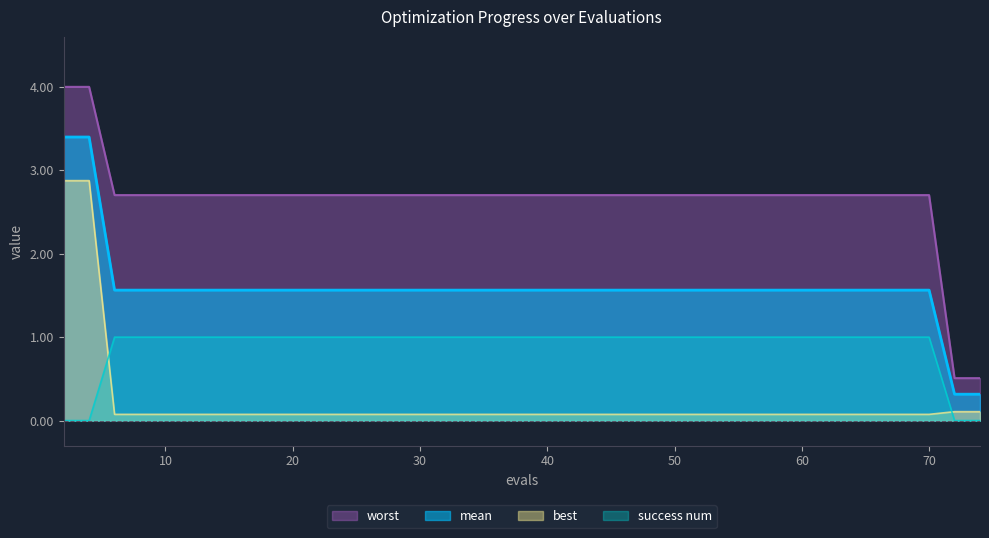

Reading left to right, list all the values displayed in this chart.

mean: 3.4	3.4	1.6	1.6	1.6	1.6	1.6	1.6	1.6	1.6	1.6	1.6	1.6	1.6	1.6	1.6	1.6	1.6	1.6	1.6	1.6	1.6	1.6	1.6	1.6	1.6	1.6	1.6	1.6	1.6	1.6	1.6	1.6	1.6	1.6	1.6	1.6	1.6	0.3	0.3
best: 2.9	2.9	0.1	0.1	0.1	0.1	0.1	0.1	0.1	0.1	0.1	0.1	0.1	0.1	0.1	0.1	0.1	0.1	0.1	0.1	0.1	0.1	0.1	0.1	0.1	0.1	0.1	0.1	0.1	0.1	0.1	0.1	0.1	0.1	0.1	0.1	0.1	0.1	0.1	0.1
worst: 4.0	4.0	2.7	2.7	2.7	2.7	2.7	2.7	2.7	2.7	2.7	2.7	2.7	2.7	2.7	2.7	2.7	2.7	2.7	2.7	2.7	2.7	2.7	2.7	2.7	2.7	2.7	2.7	2.7	2.7	2.7	2.7	2.7	2.7	2.7	2.7	2.7	2.7	0.5	0.5
success num: 0.0	0.0	1.0	1.0	1.0	1.0	1.0	1.0	1.0	1.0	1.0	1.0	1.0	1.0	1.0	1.0	1.0	1.0	1.0	1.0	1.0	1.0	1.0	1.0	1.0	1.0	1.0	1.0	1.0	1.0	1.0	1.0	1.0	1.0	1.0	1.0	1.0	1.0	0.0	0.0